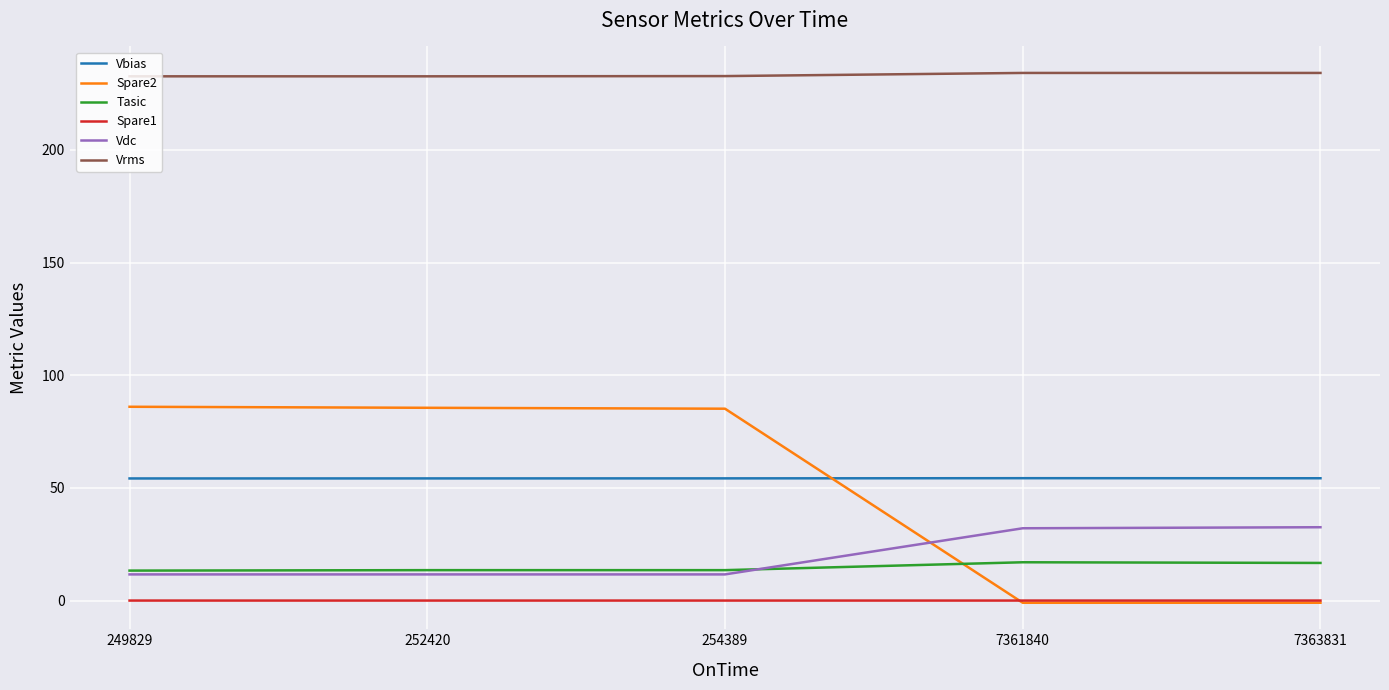

True or false: Vrms and Vbias cross at least once.

False